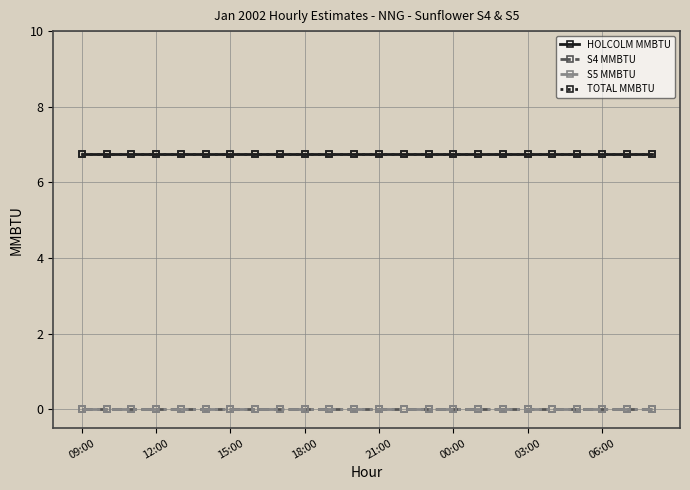

Does the chart have visible grid lines?

Yes